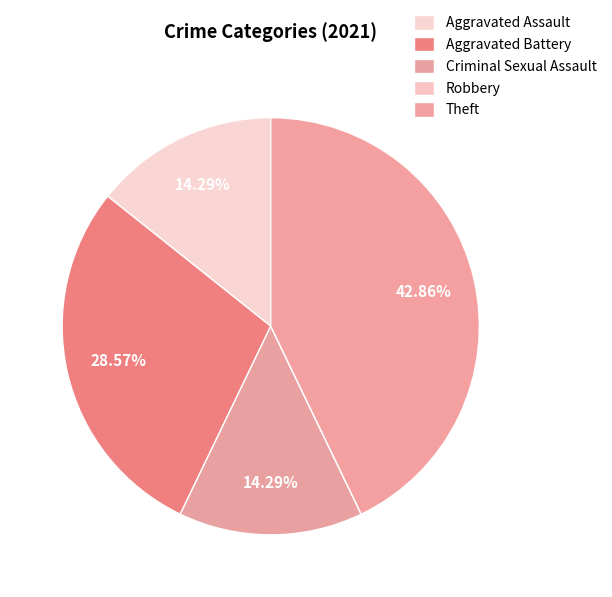

The Aggravated Battery slice represents 14% of the pie. True or false?

False